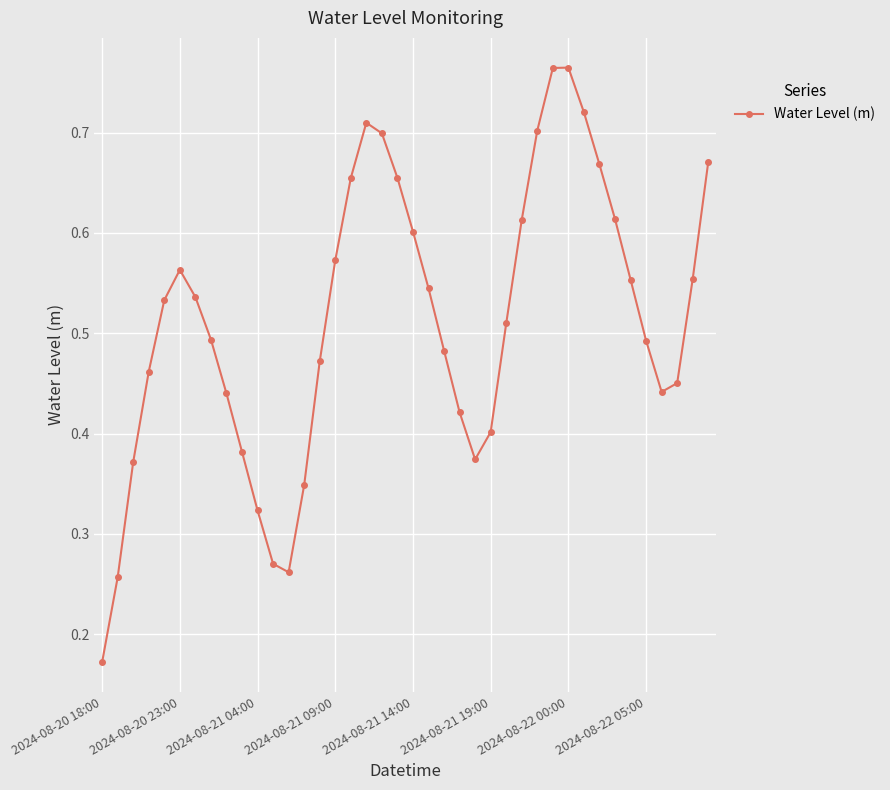

How many interior local peaks (higher than both neighbors) does the data have?

3